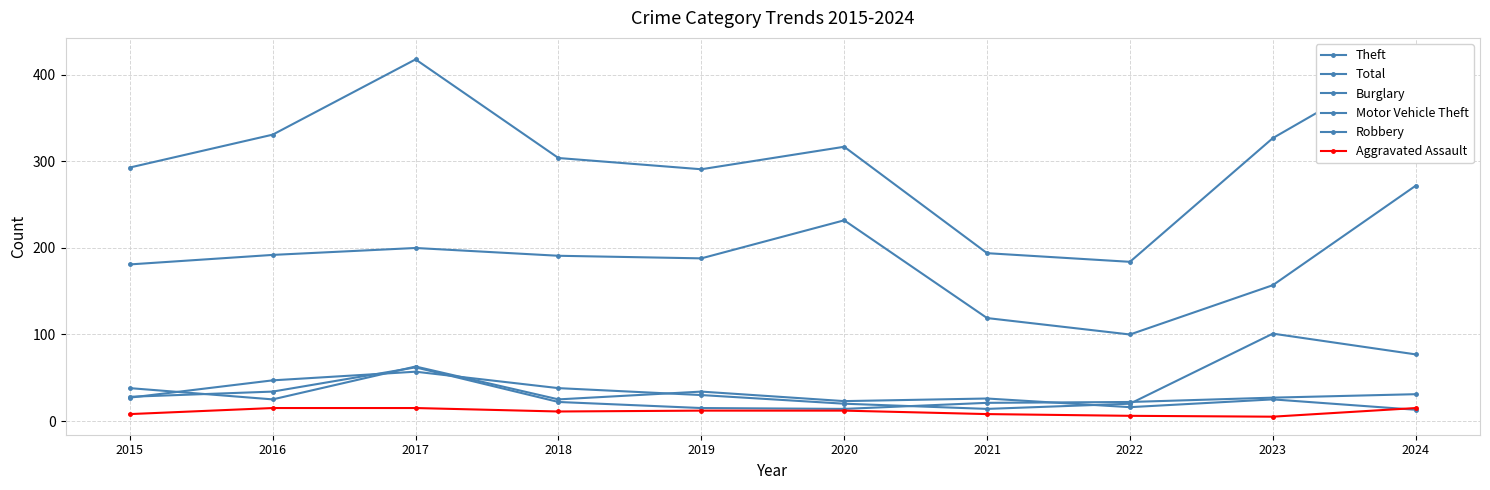

What is the sum of all Theft values?

1832